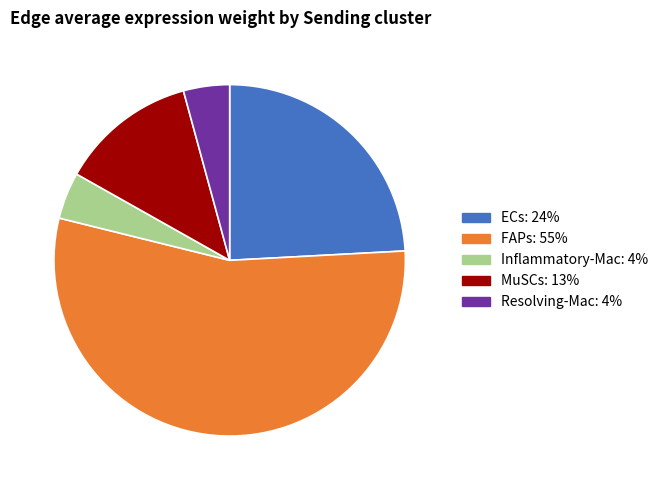

Which slice is the largest?

FAPs